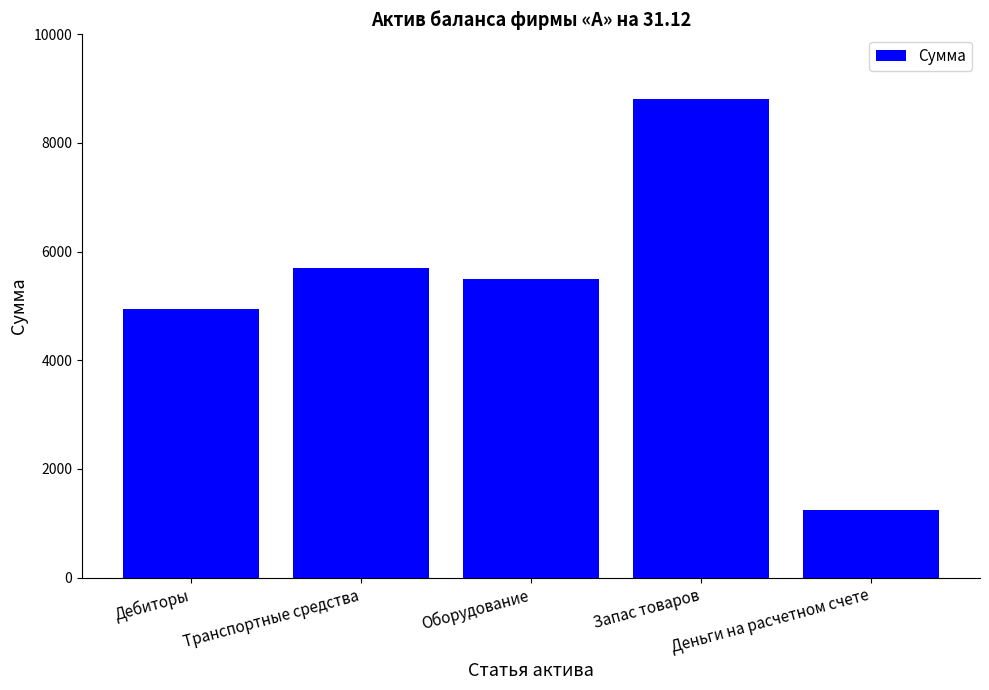

Reading left to right, transcribe all the data shown in this chart.

Дебиторы=4950	Транспортные средства=5700	Оборудование=5500	Запас товаров=8800	Деньги на расчетном счете=1250